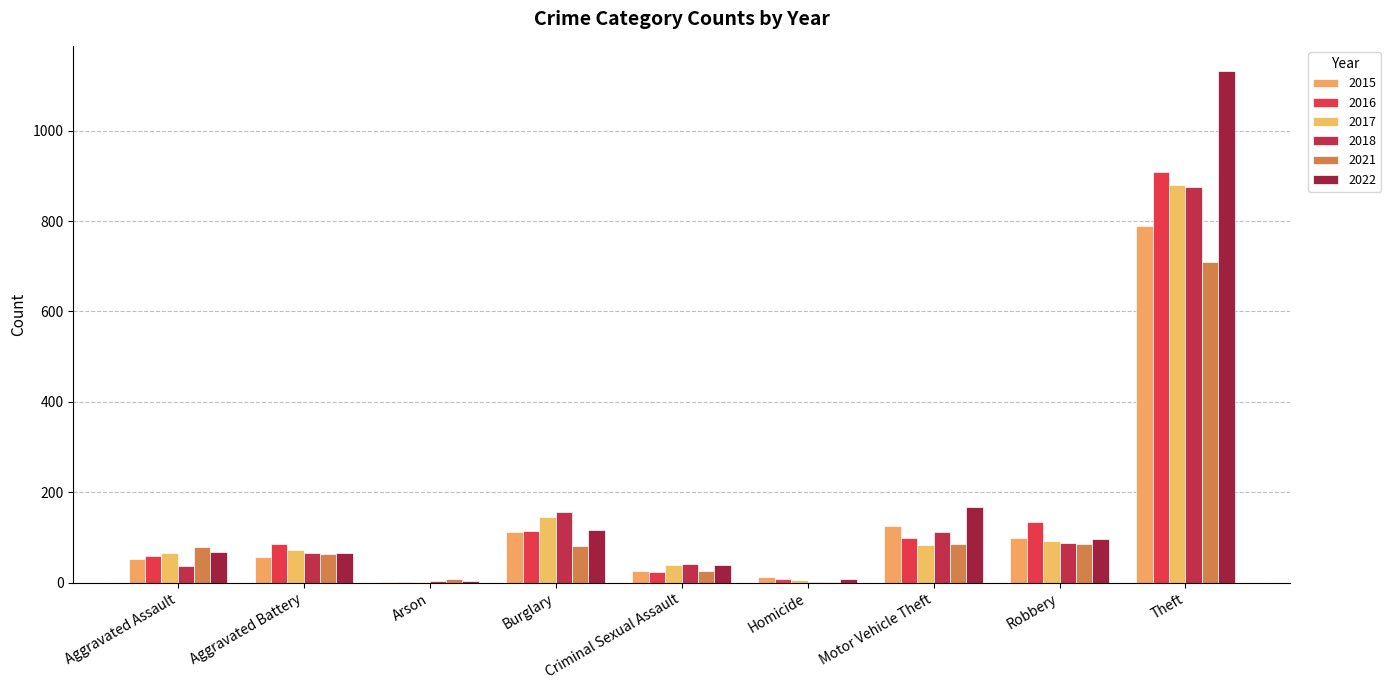

True or false: 2022 has a value of 15 at Aggravated Assault.

False